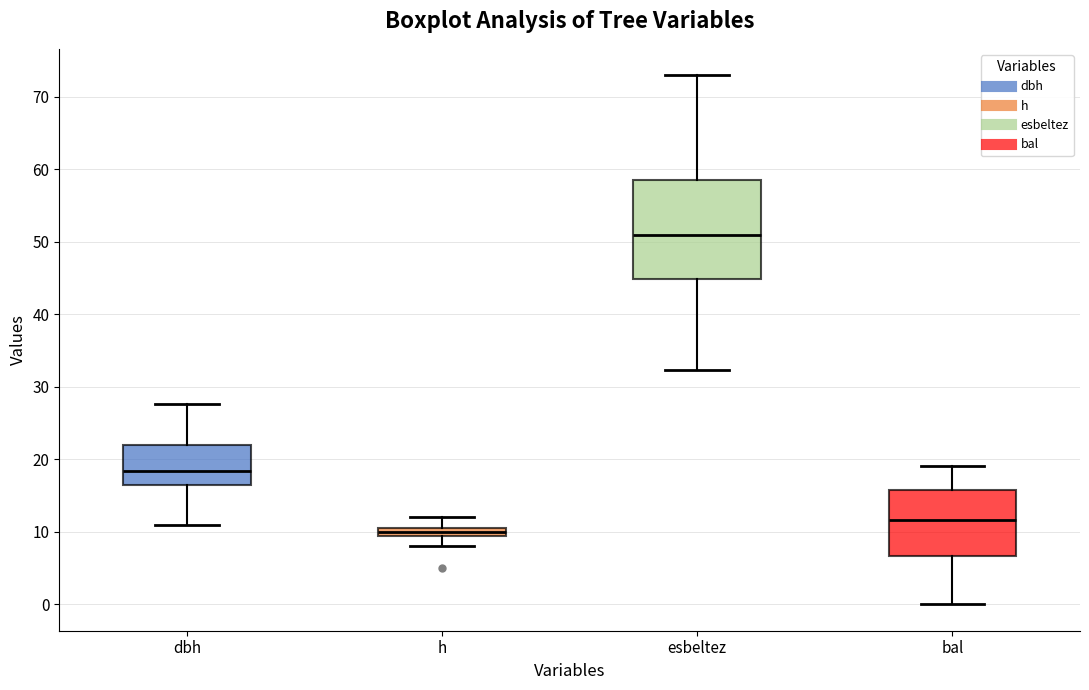

Which box's median line is the highest?

esbeltez